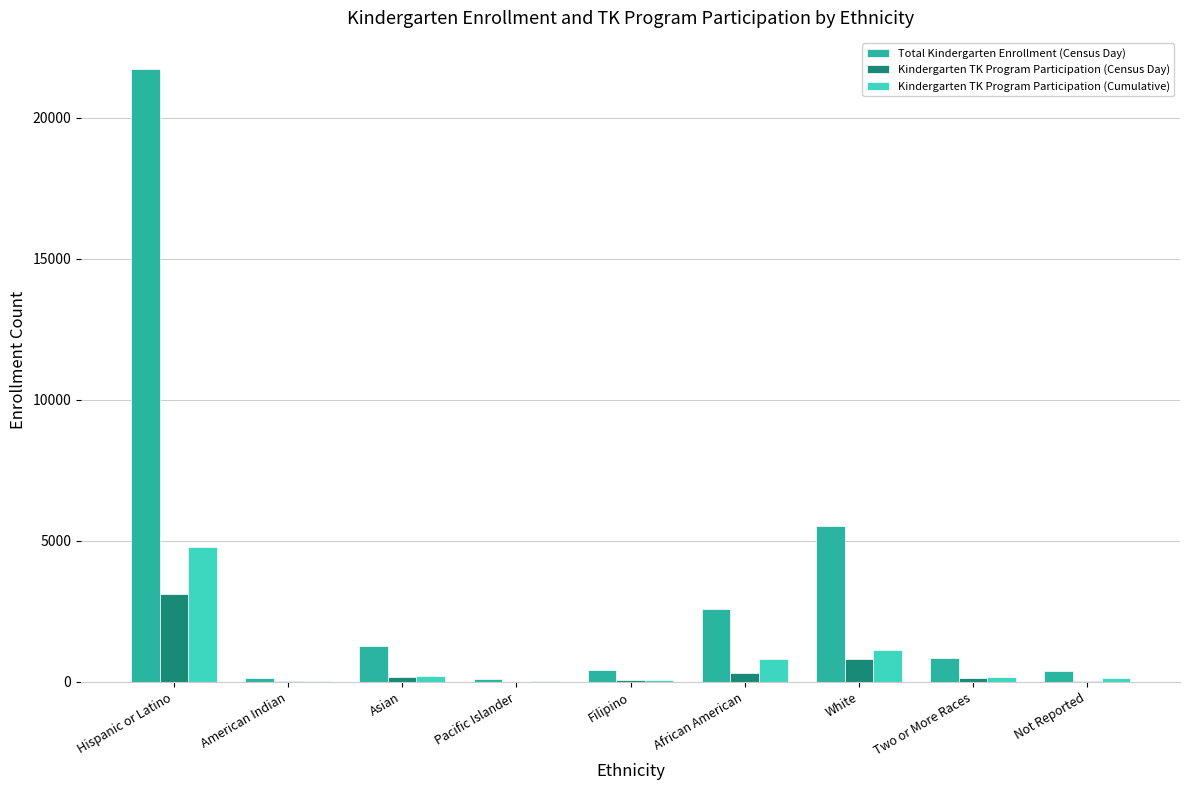

Are the bars grouped side by side (vs. stacked)?

Yes